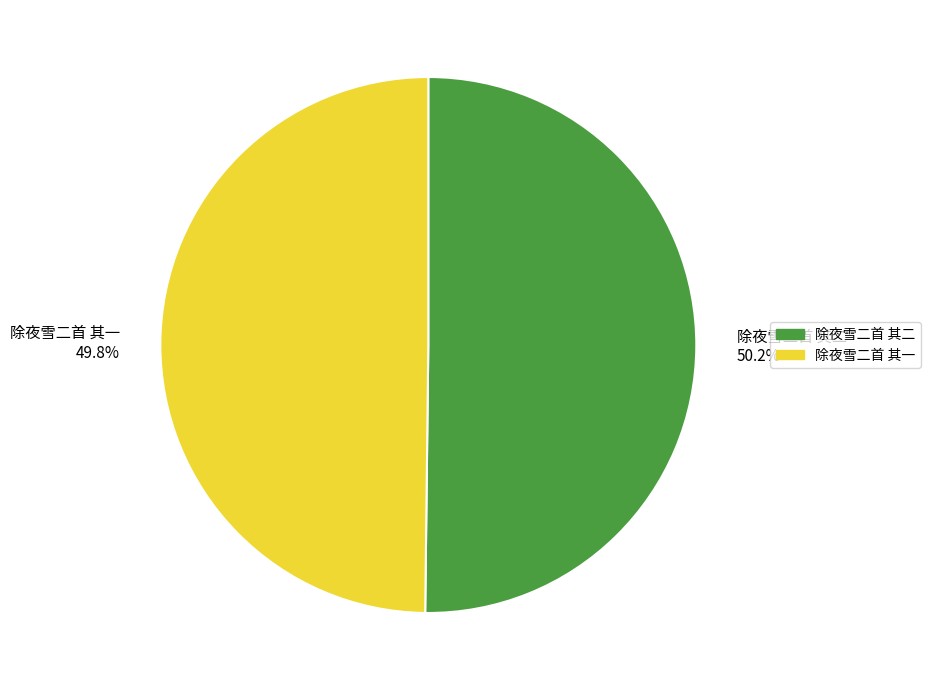

What is the ratio of the value at 除夜雪二首 其一 49.8% to the value at 除夜雪二首 其二 50.2%?

1.0